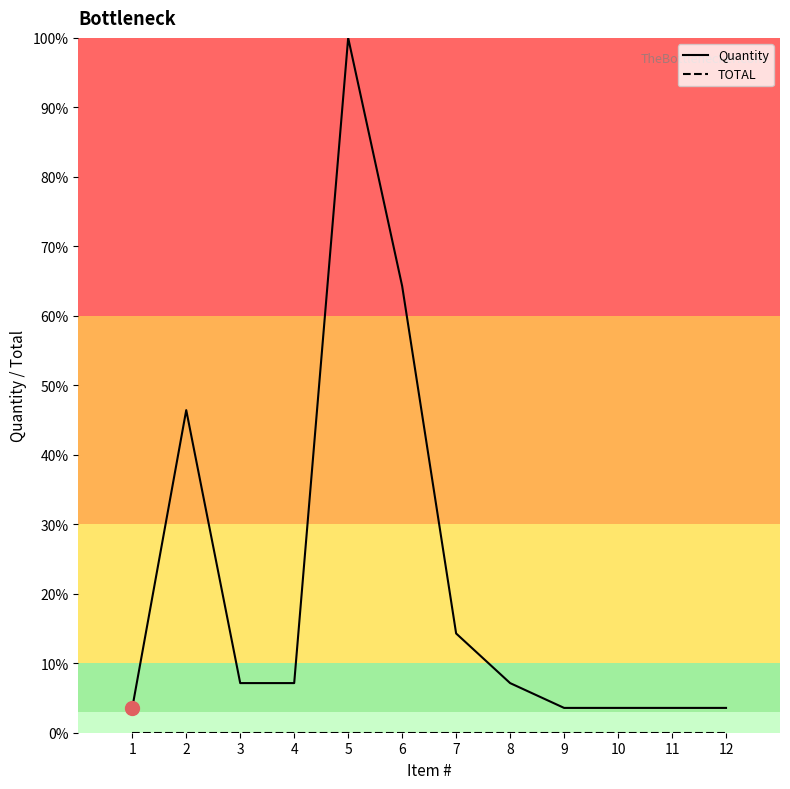

What is the difference between the second highest and second lowest values in the Quantity series?

60.7